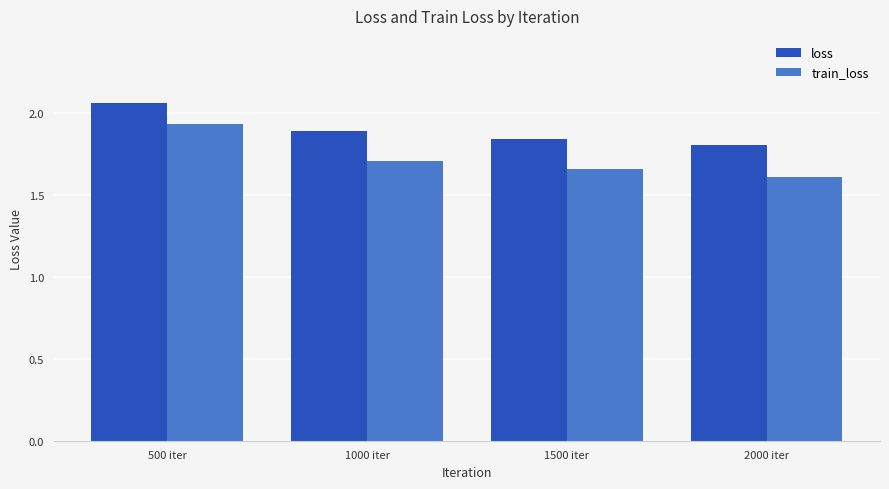

True or false: loss has a value of 2.9 at 500 iter.

False